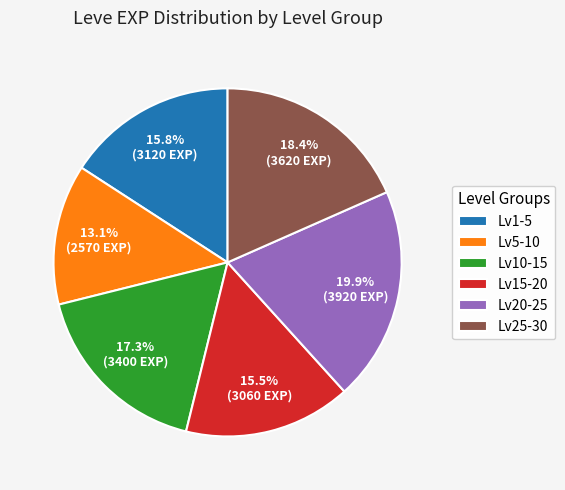

Between Lv10-15 and Lv1-5, which is larger?

Lv10-15